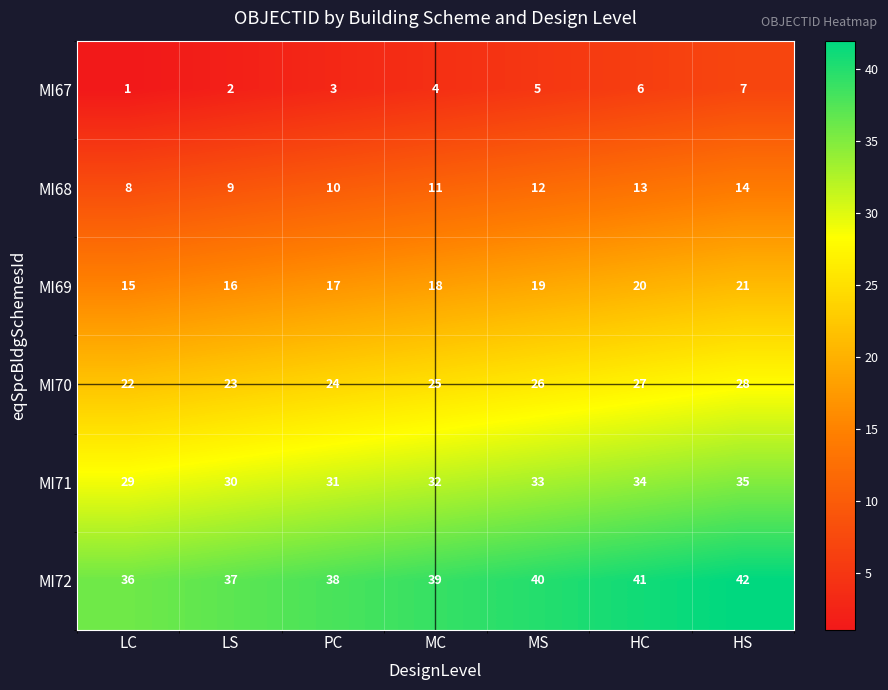

What is the difference between the MI68 values at HS and PC?

4